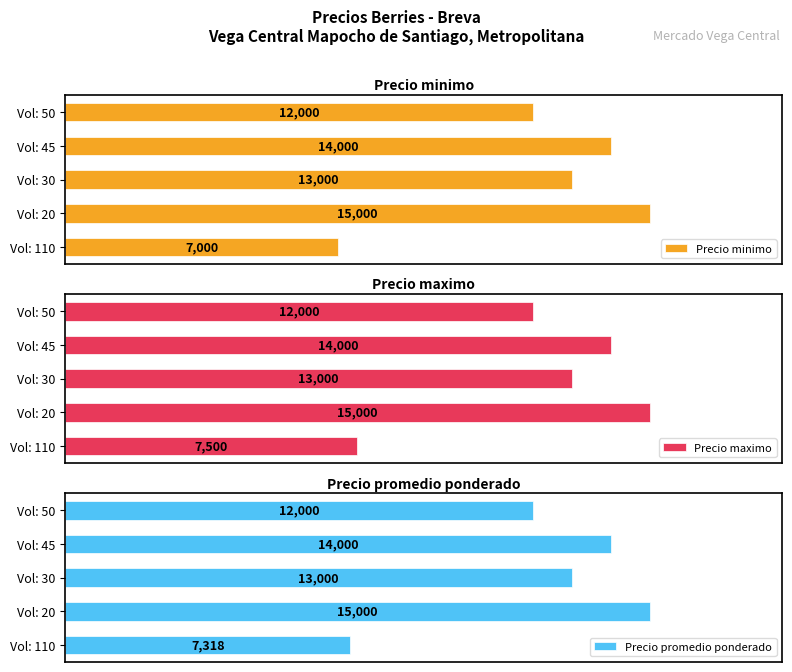

Reading left to right, list all the values displayed in this chart.

Precio minimo: 7000	15000	13000	14000	12000
Precio maximo: 7500	15000	13000	14000	12000
Precio promedio ponderado: 7318	15000	13000	14000	12000